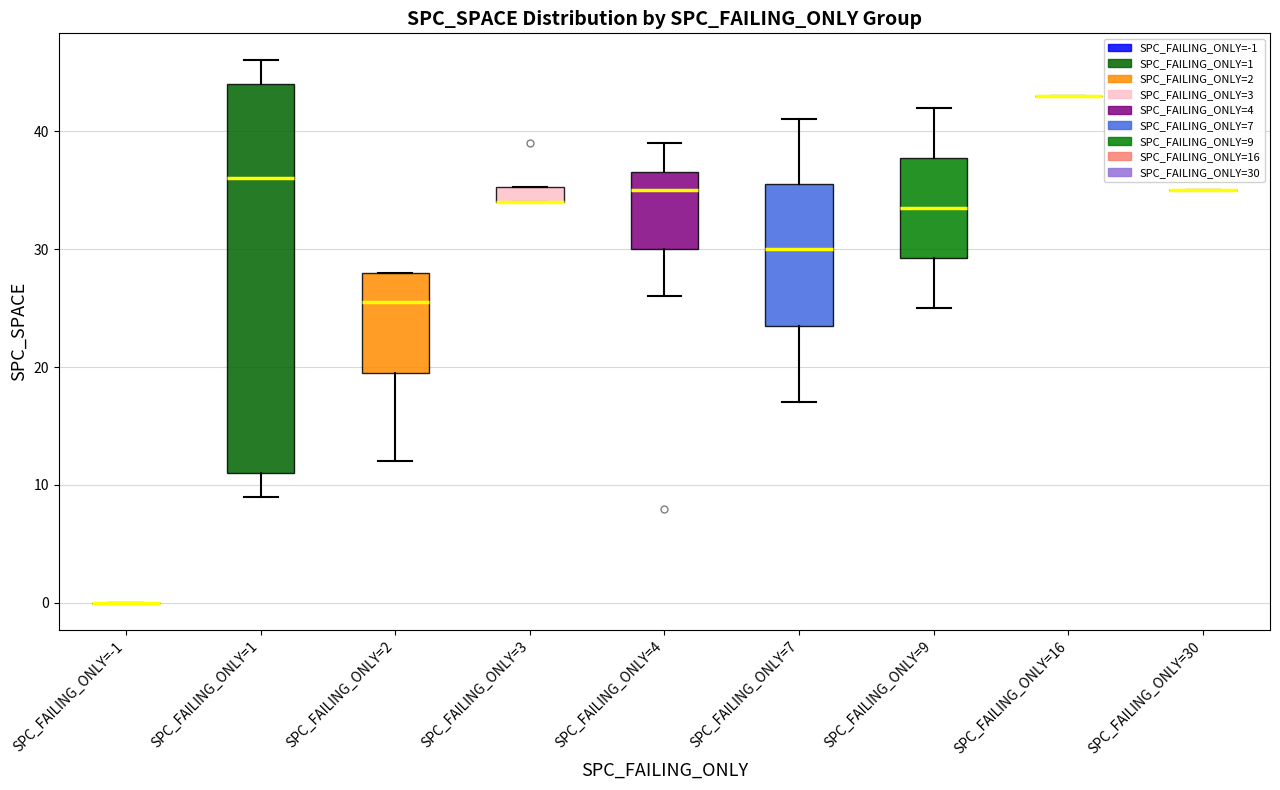

Which box is the tallest, from its lower edge to its upper edge?

SPC_FAILING_ONLY=1